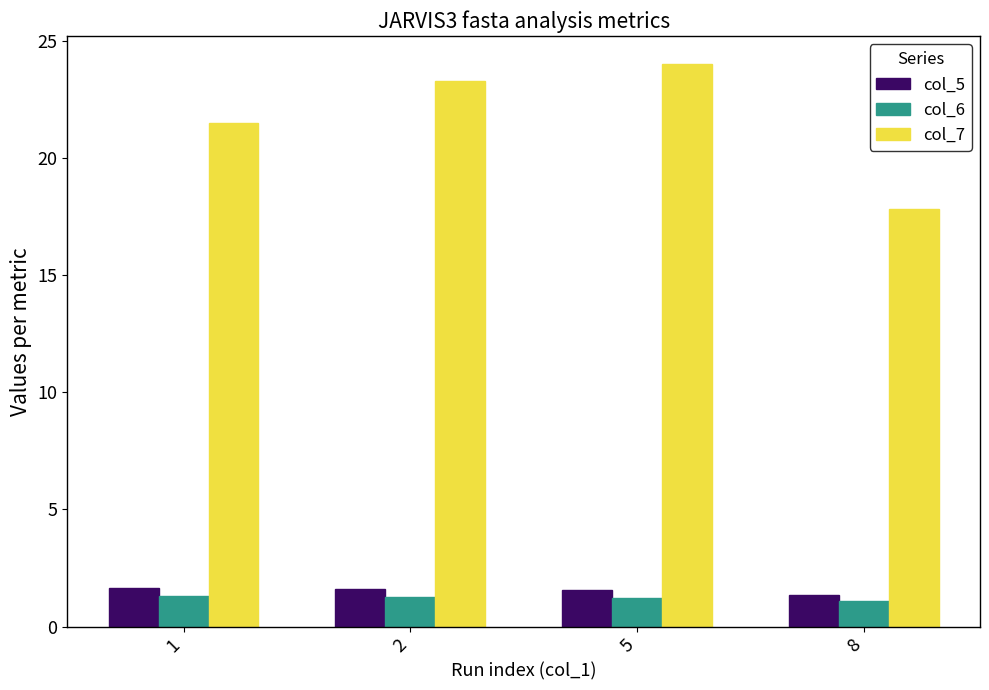

What is the difference between the second highest and minimum values in the col_7 series?

5.5